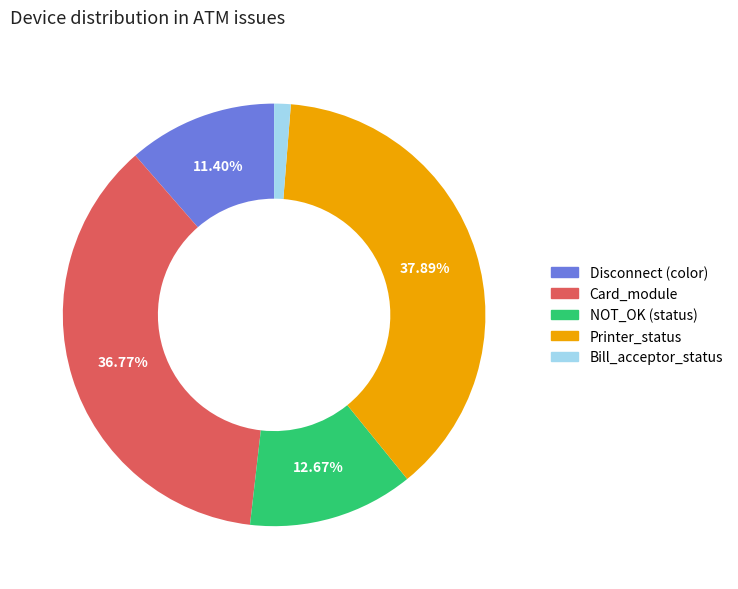

Is there any slice that represents more than half of the pie?

No